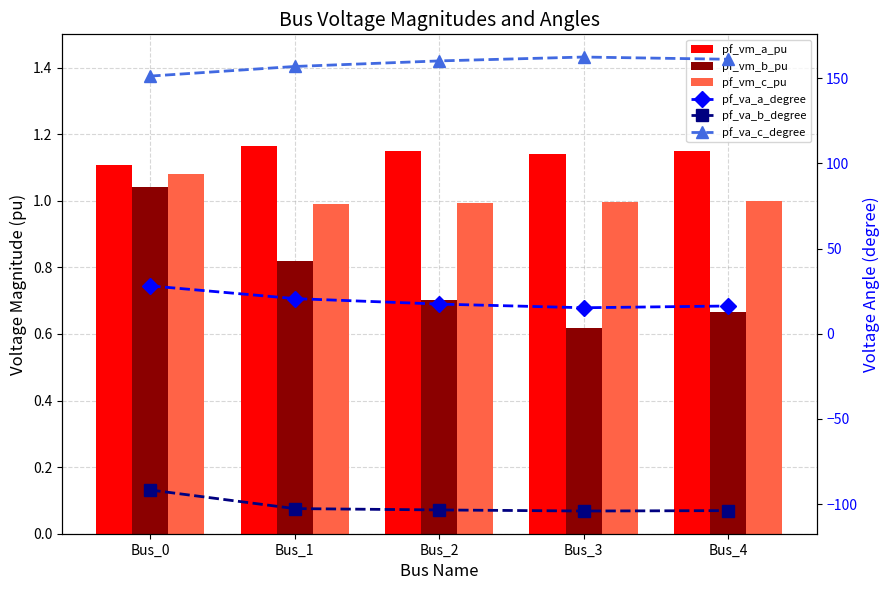

How many values in the pf_va_c_degree series exceed 160?

3